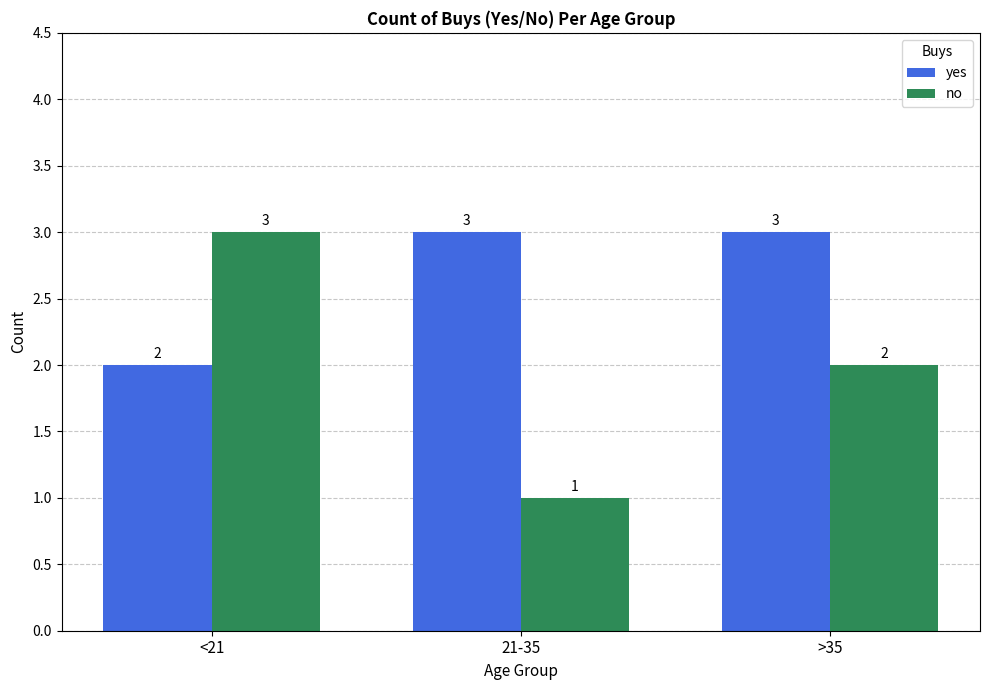

The yes series shows 2 at <21. True or false?

True